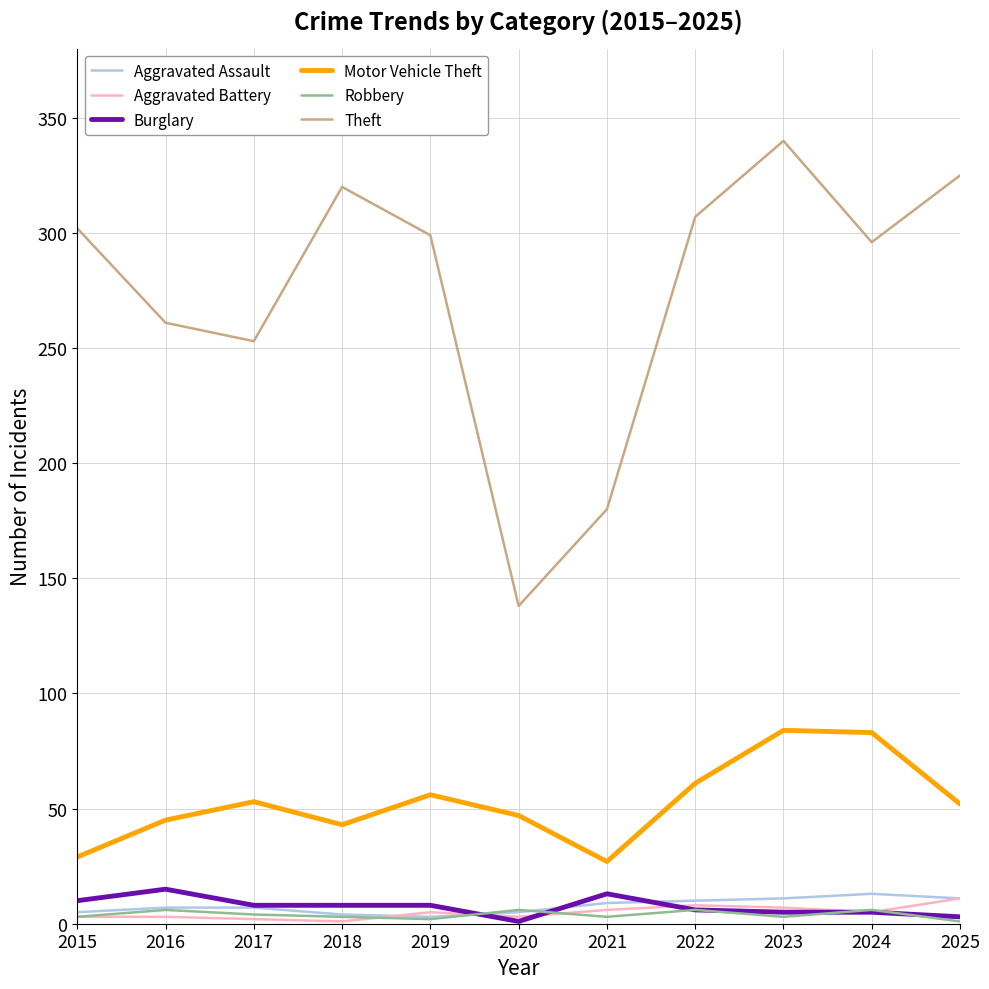

True or false: Theft and Robbery cross at least once.

False